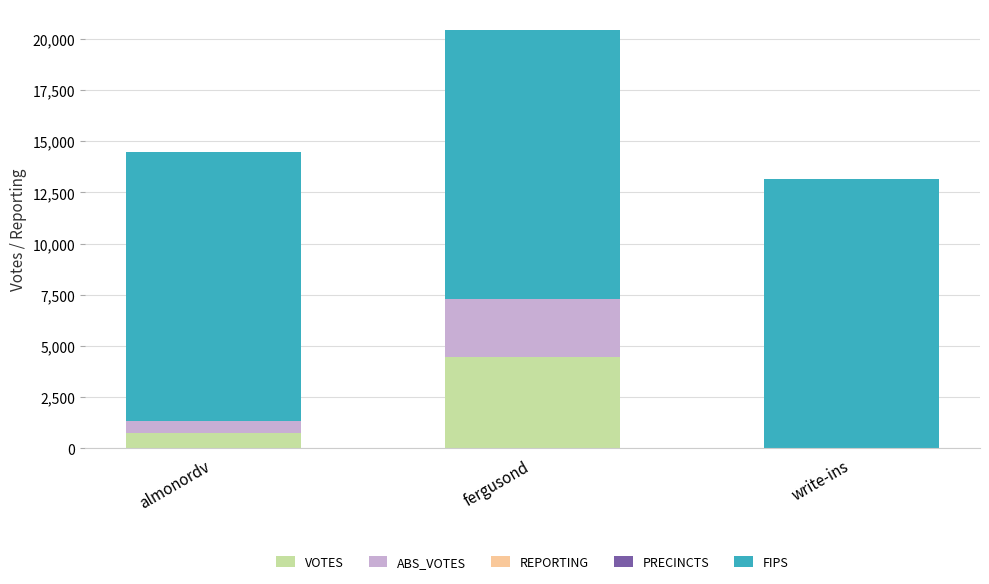

Which category has the highest value in the VOTES series?

fergusond